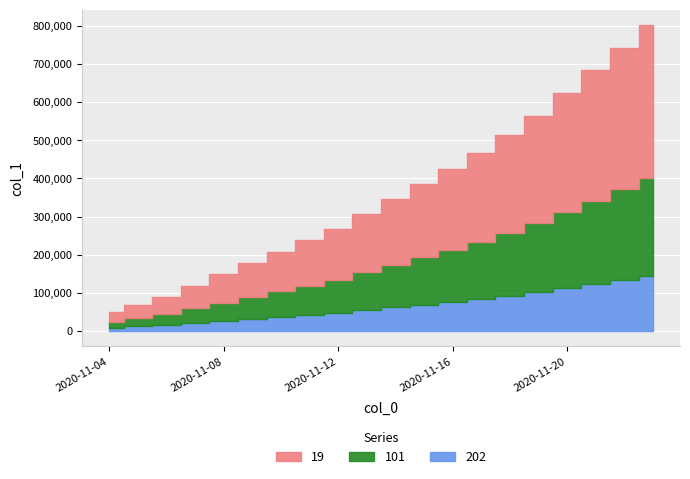

List the labels in order of value, smallest first.

2020-11-04, 2020-11-05, 2020-11-06, 2020-11-07, 2020-11-08, 2020-11-09, 2020-11-10, 2020-11-11, 2020-11-12, 2020-11-13, 2020-11-14, 2020-11-15, 2020-11-16, 2020-11-17, 2020-11-18, 2020-11-19, 2020-11-20, 2020-11-21, 2020-11-22, 2020-11-23